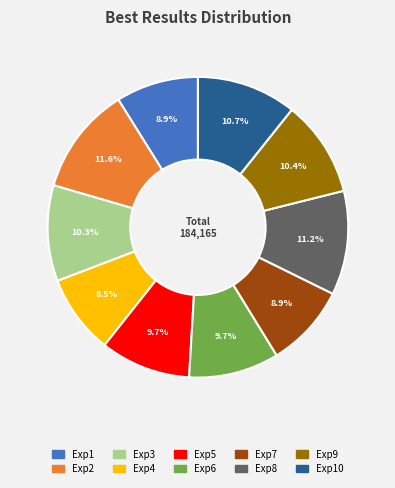

Is there any slice that represents more than half of the pie?

No